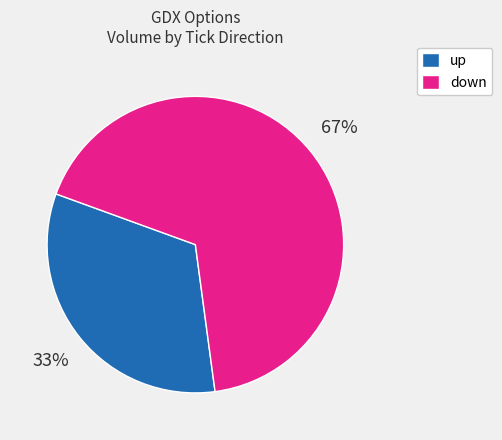

Do up and down together represent more than half of the pie?

Yes